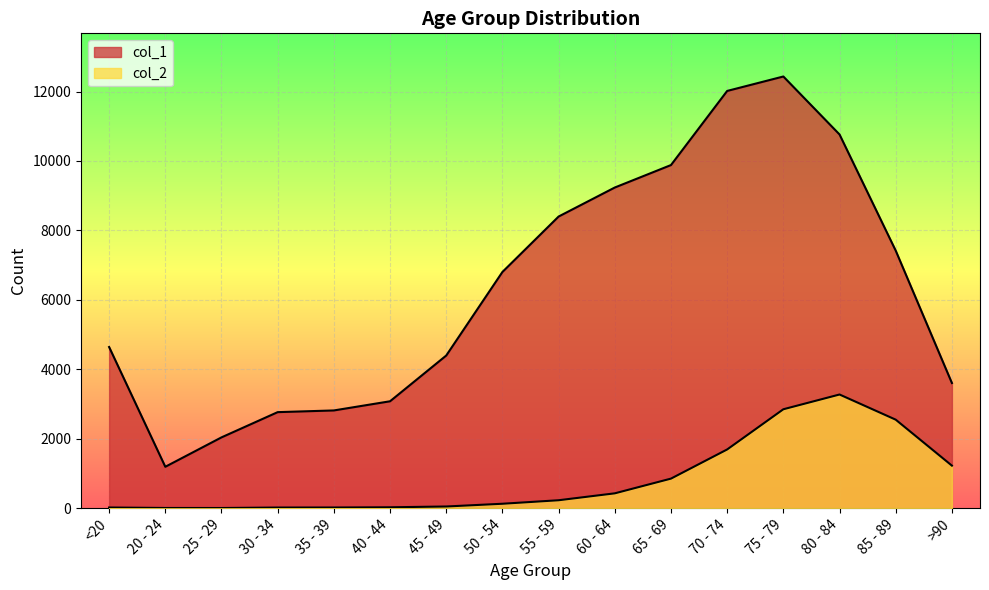

Reading left to right, extract all data points from this chart.

col_1: 4641	1191	2038	2765	2814	3078	4396	6803	8400	9236	9883	12018	12434	10764	7417	3604
col_2: 18	4	3	17	18	24	47	126	227	426	850	1690	2848	3273	2548	1224